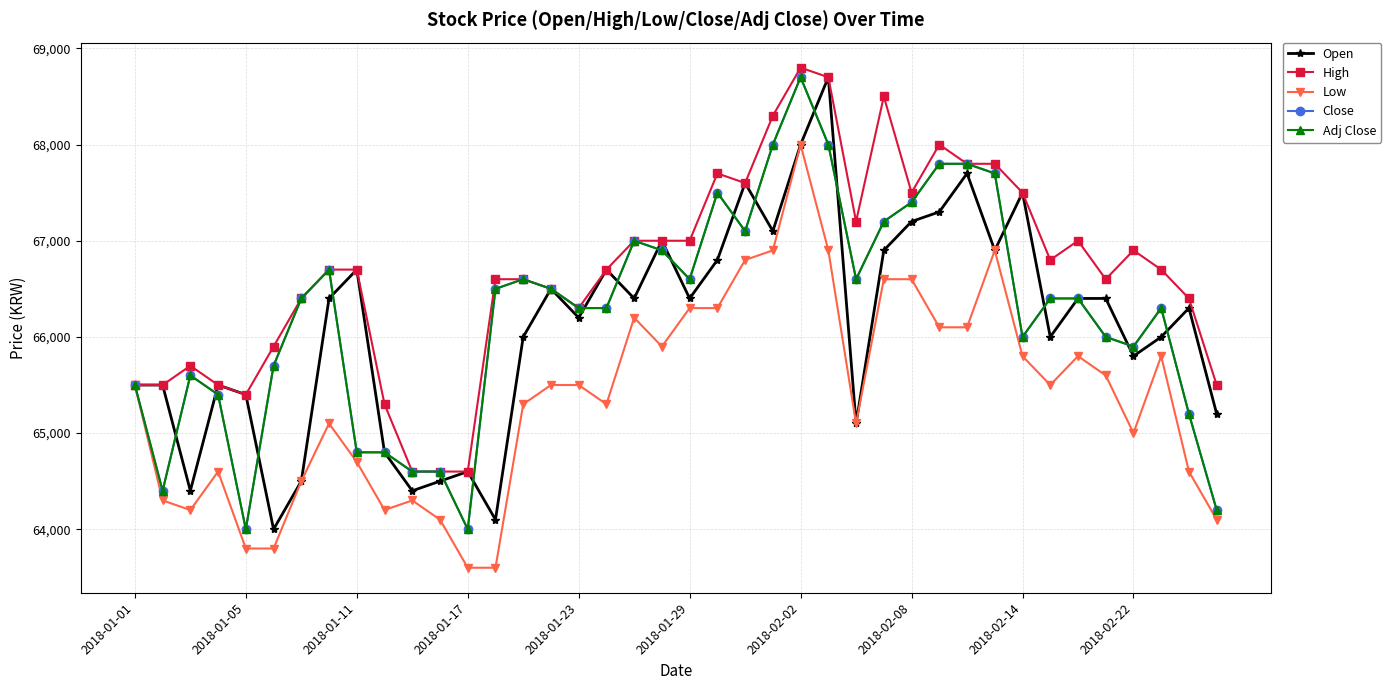

How many series are shown in this chart?

5